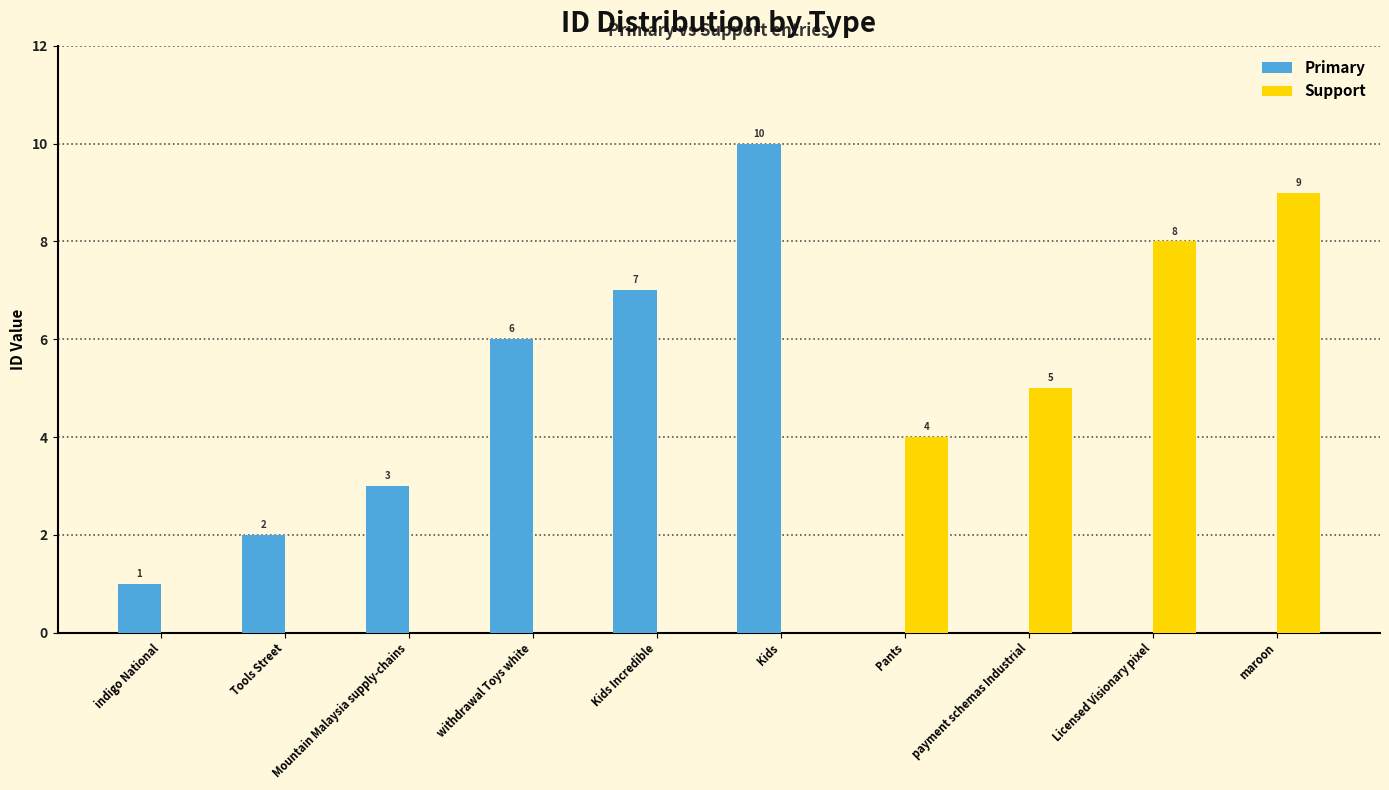

Which series has the largest range (max minus min)?

Primary